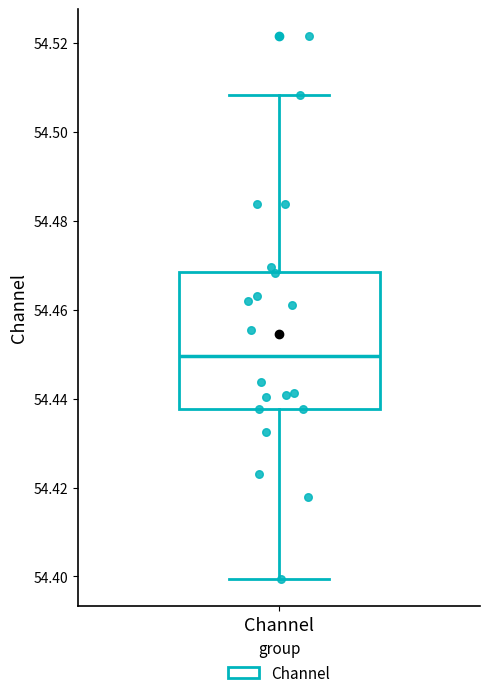

Transcribe this box plot: give where the median line is, the range the box spans, and where the two whiskers end, as read against the y-axis. The values are not printed on the chart, so give them approximately, as read against the axis.

median 54.450, box 54.438 to 54.468, whiskers 54.400 to 54.508